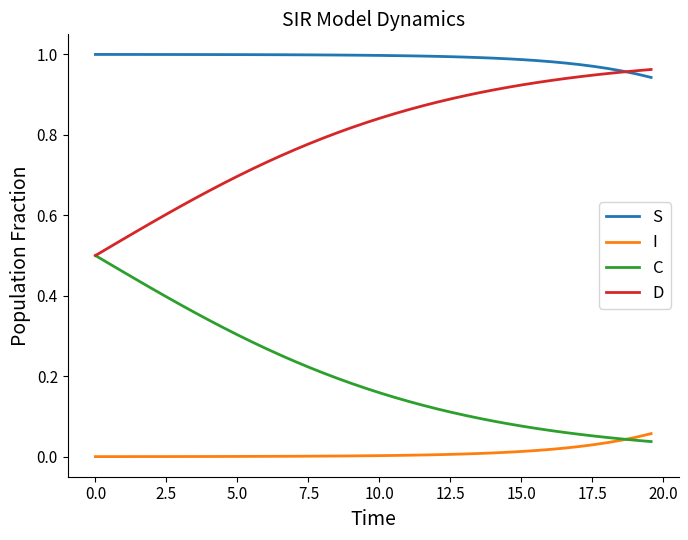

Which series has the largest total across all categories?

S